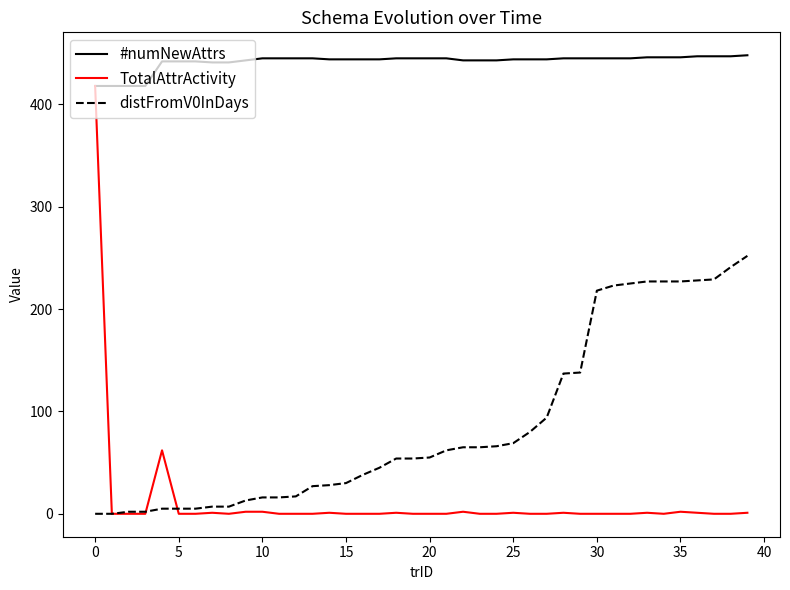

What is the maximum value for TotalAttrActivity?

418